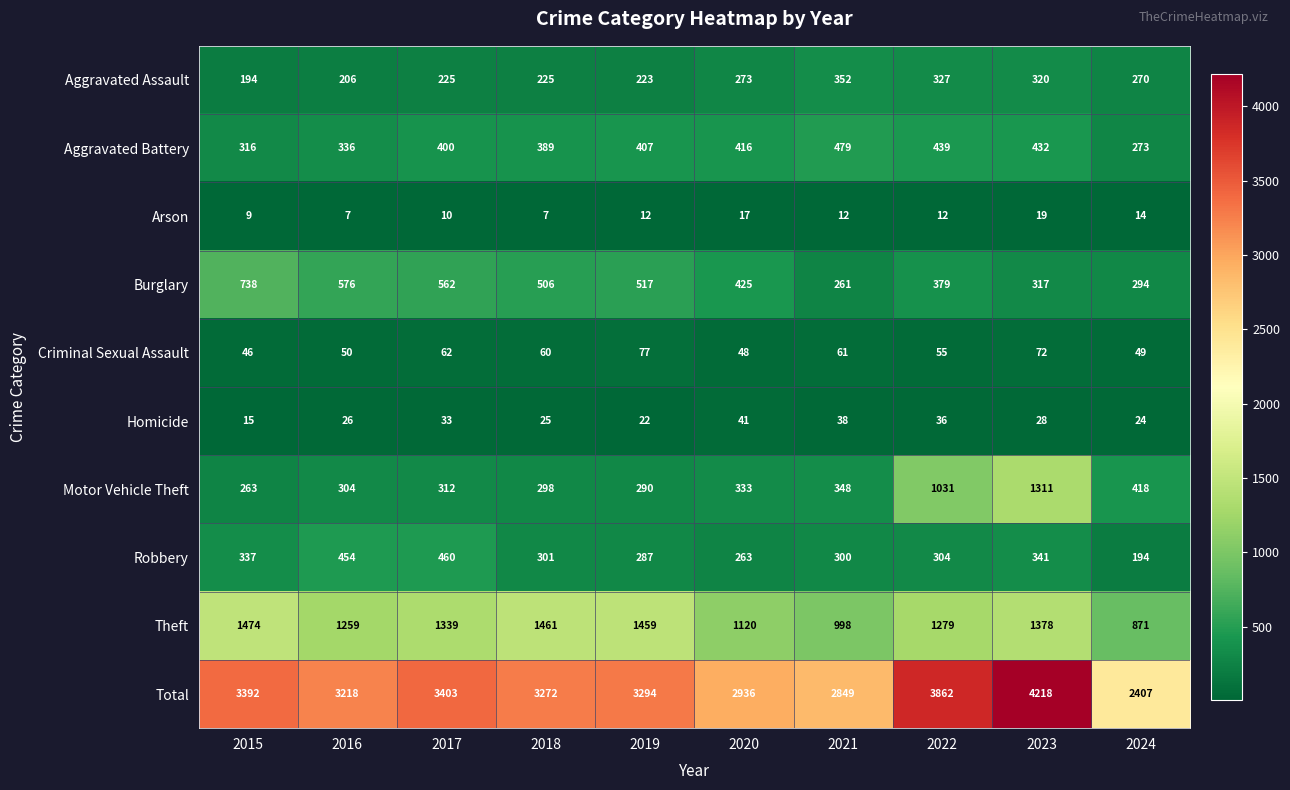

Which series has the largest total across all categories?

Total